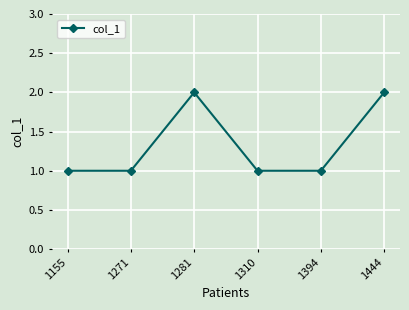

Is this an area chart (filled region under the line)?

No